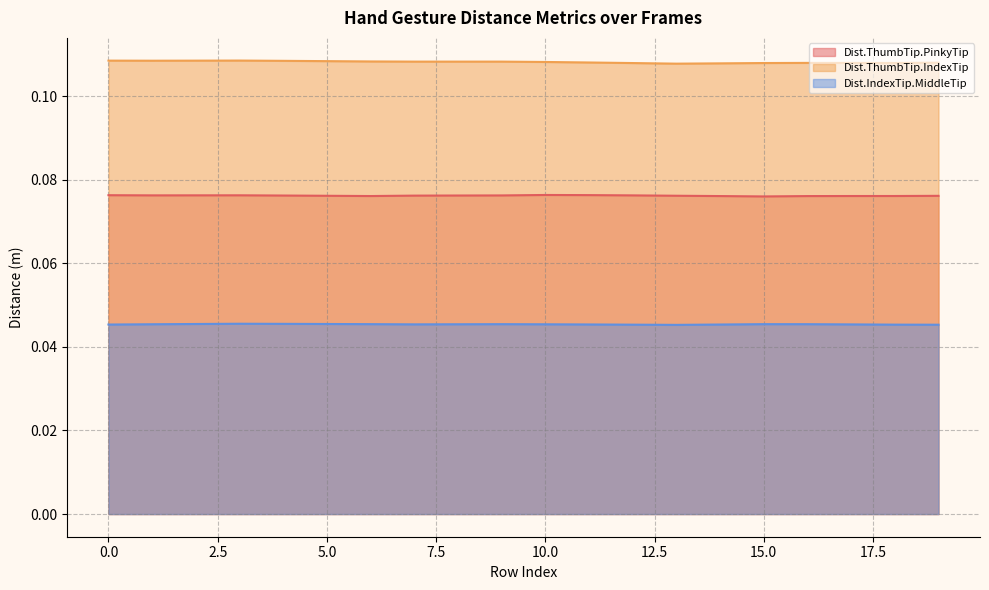

What are all the series names shown in the legend?

Dist.ThumbTip.PinkyTip, Dist.ThumbTip.IndexTip, Dist.IndexTip.MiddleTip